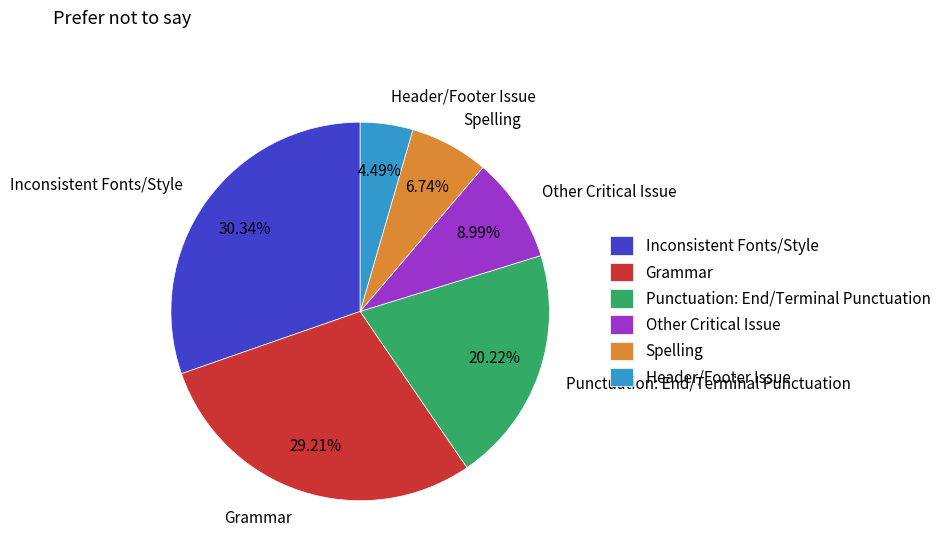

Is there any slice that represents more than half of the pie?

No